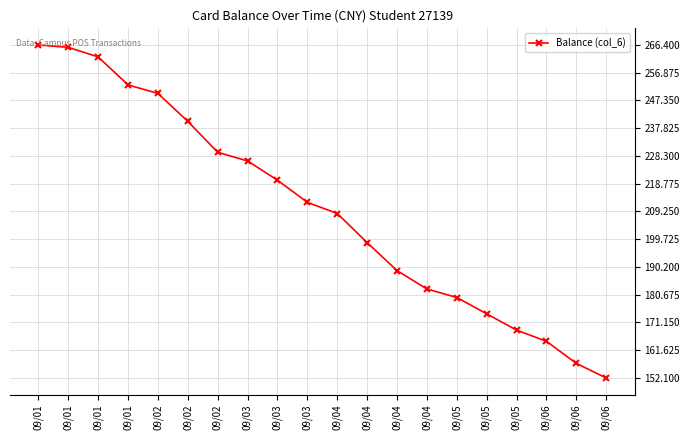

How many lines are shown in the chart?

1